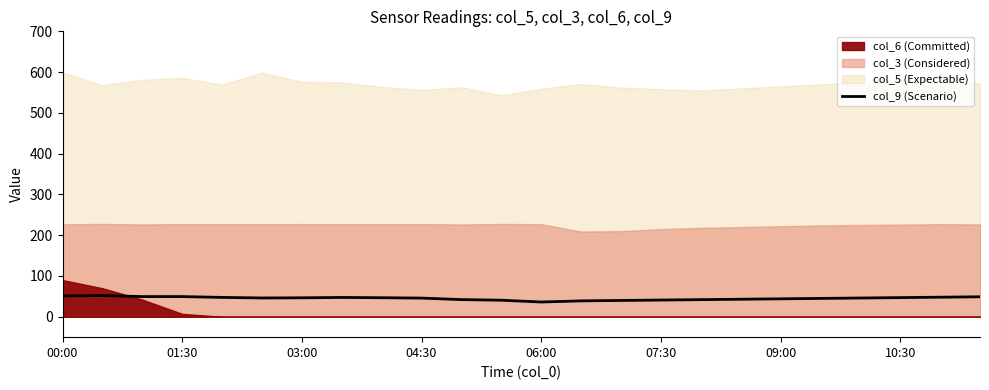

At which category does the data reach its first local peak?

01:30